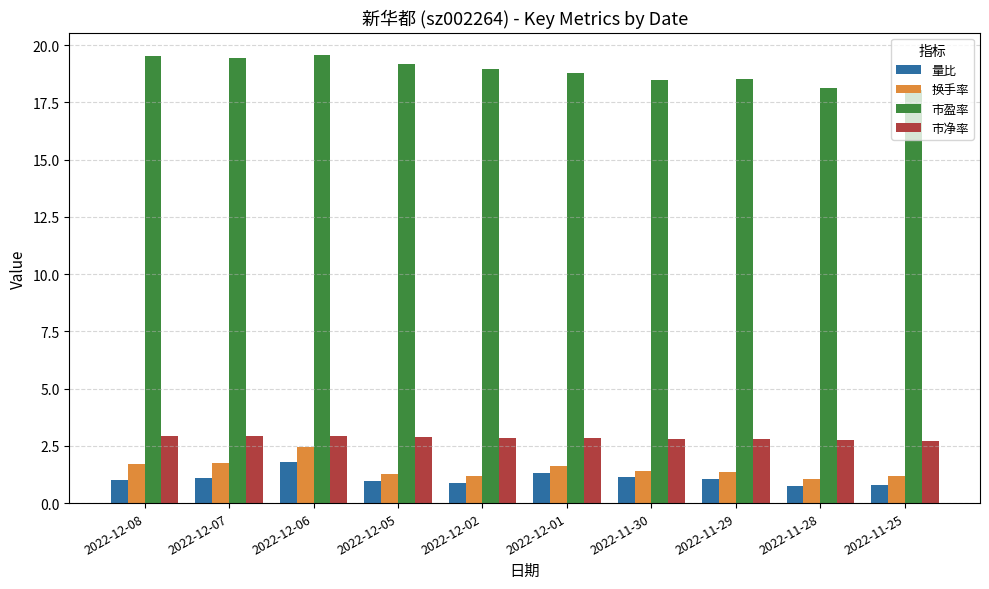

What value does the 换手率 series have at 2022-11-29?

1.3